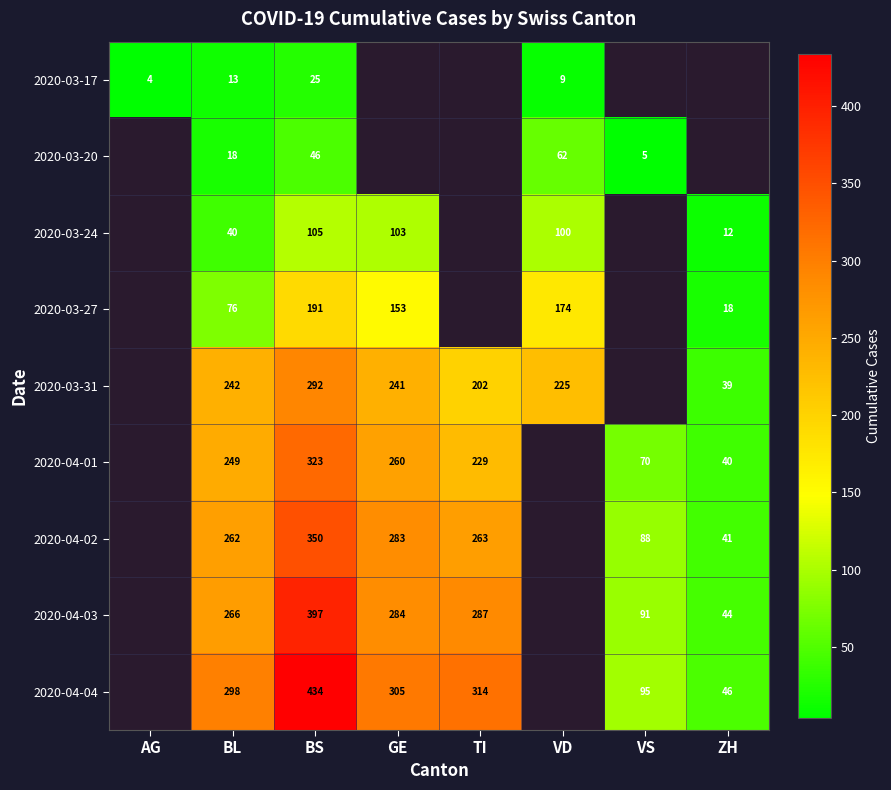

The 2020-03-31 series shows 202 at TI. True or false?

True